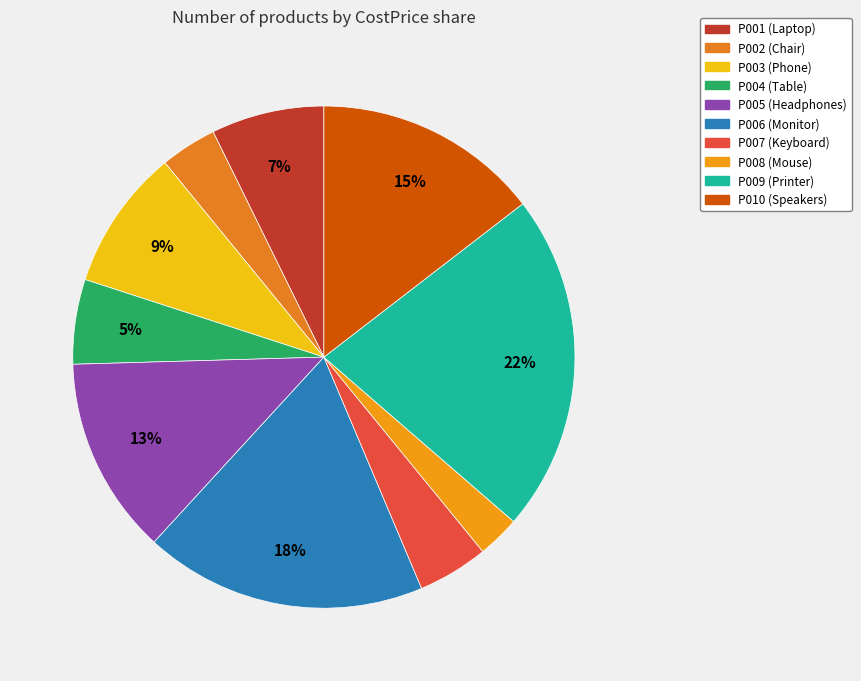

To the nearest percent, what is the combined percentage of P003 and P006?

27%